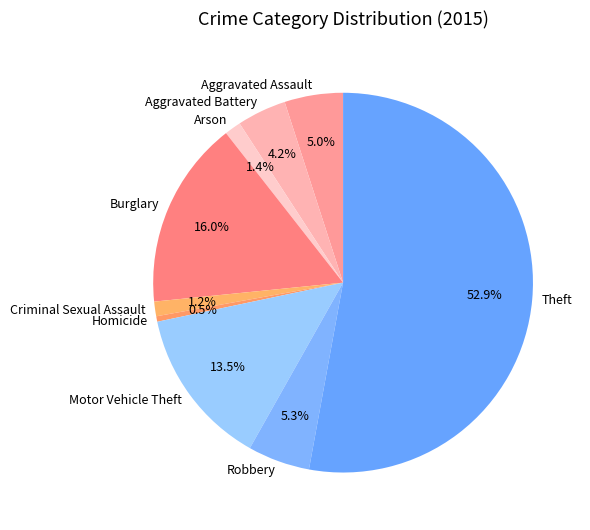

Does Theft represent more than half of the total?

Yes